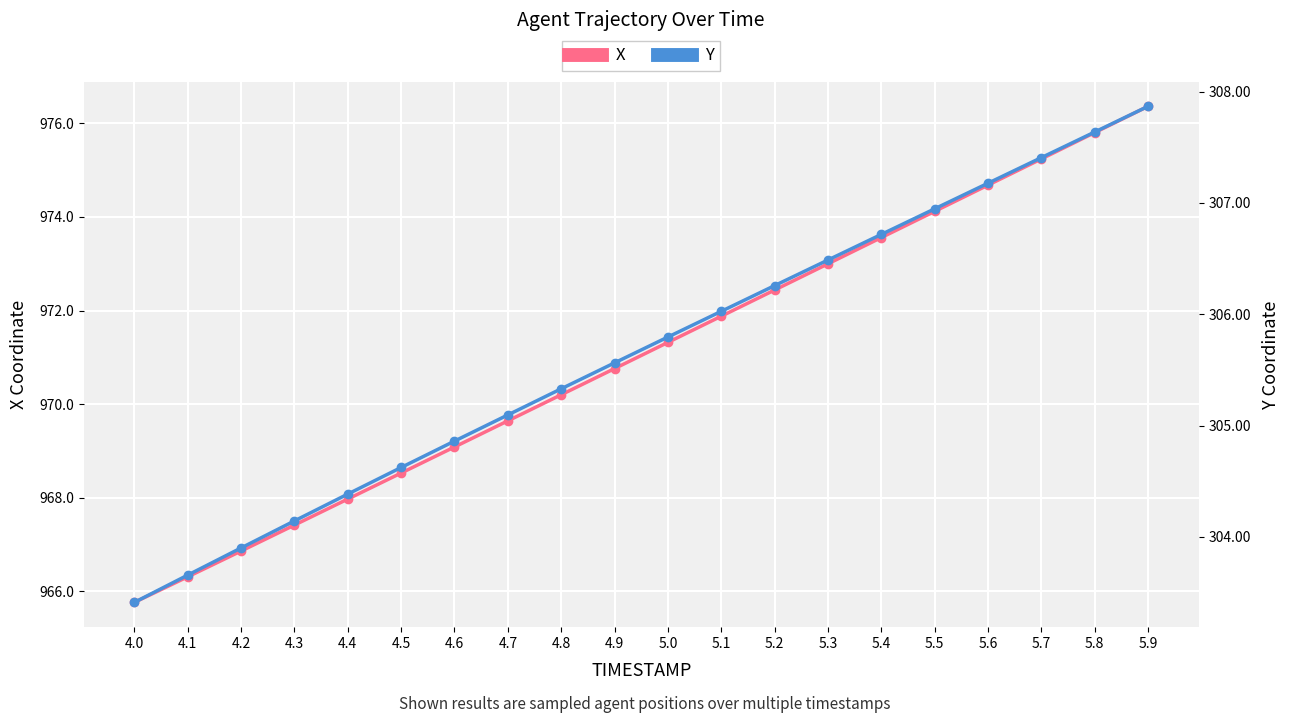

At how many categories does at least one series exceed 706?

20